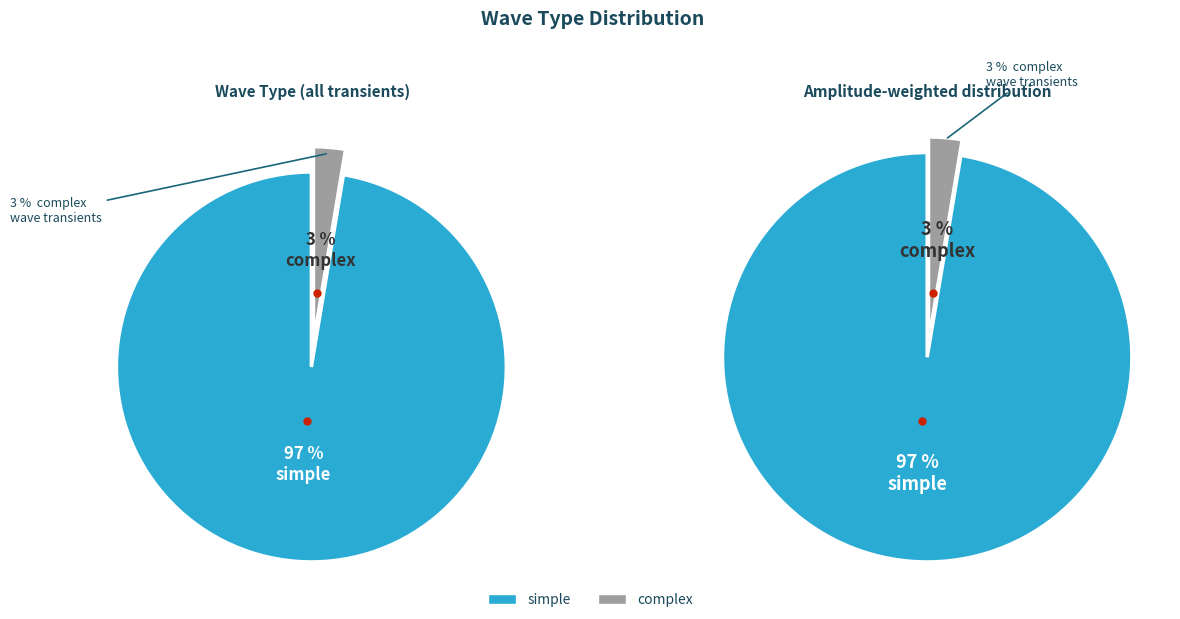

How many slices are in this pie chart?

2